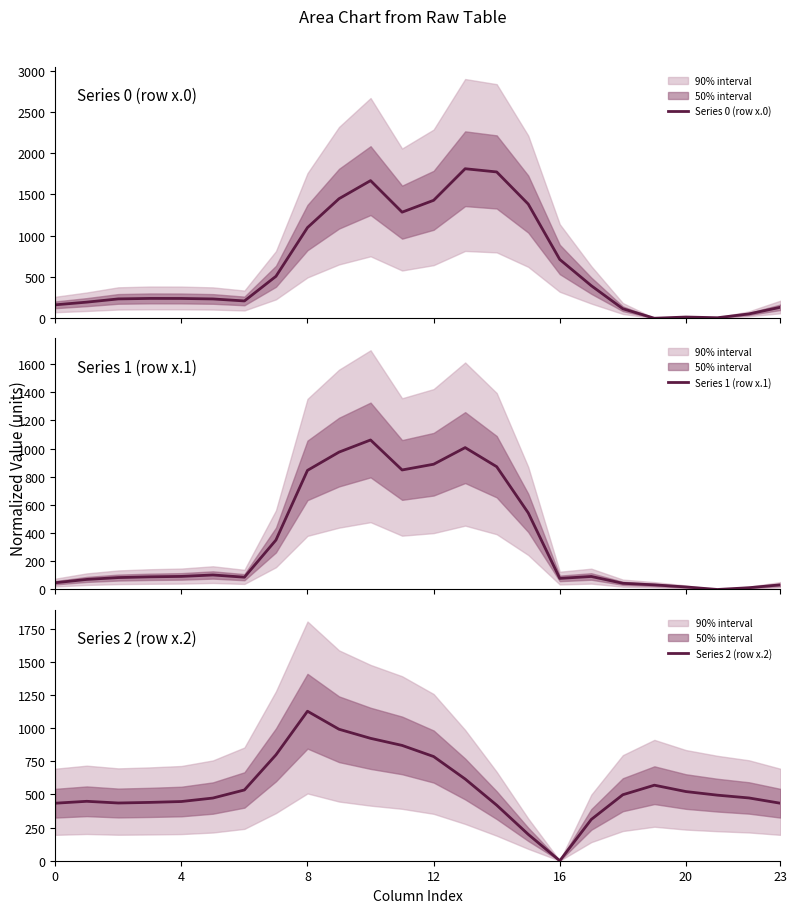

At how many categories does at least one series exceed 1474?

3